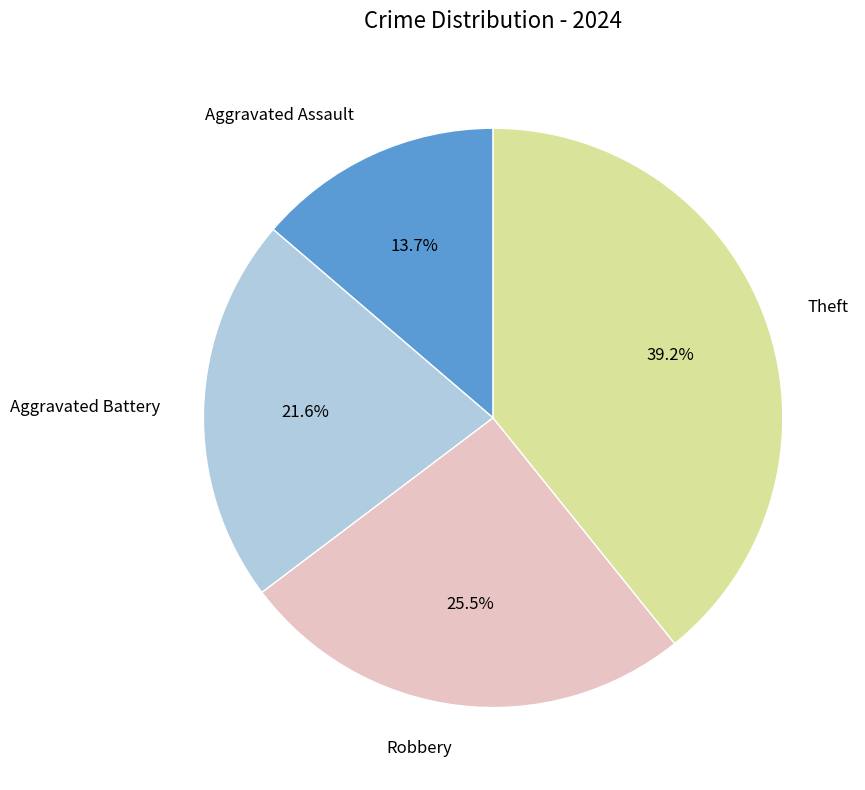

Is there any slice that represents more than half of the pie?

No